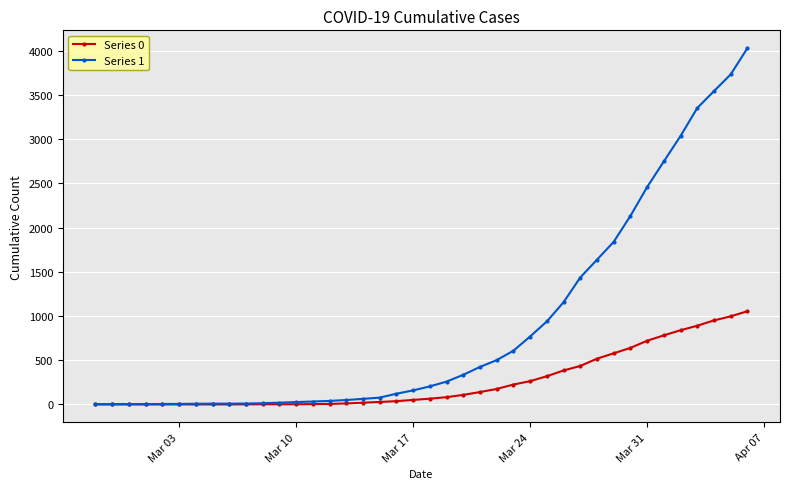

How many lines are shown in the chart?

2